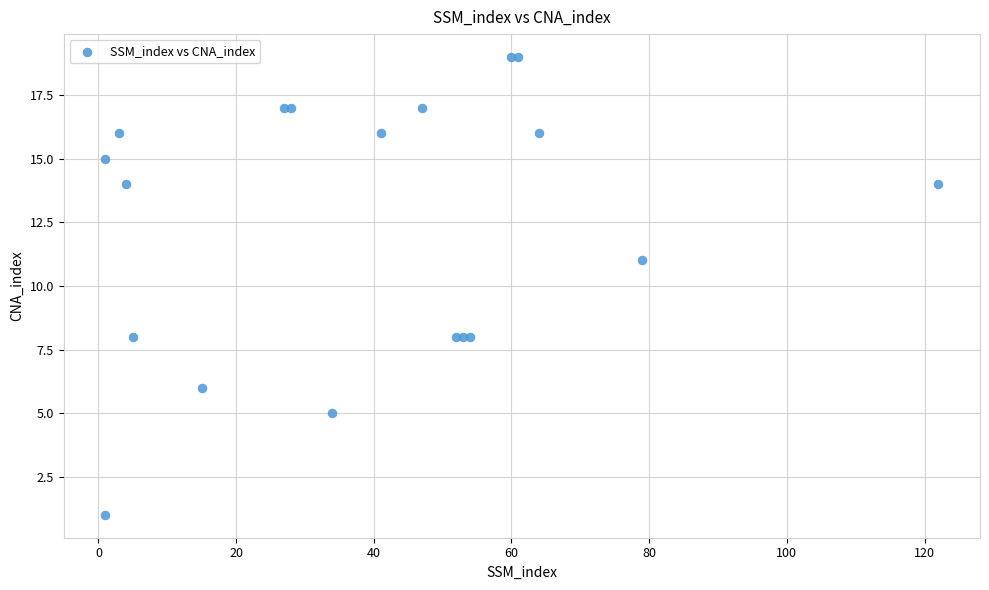

What Y value in the scatter plot is closest to 10?

11